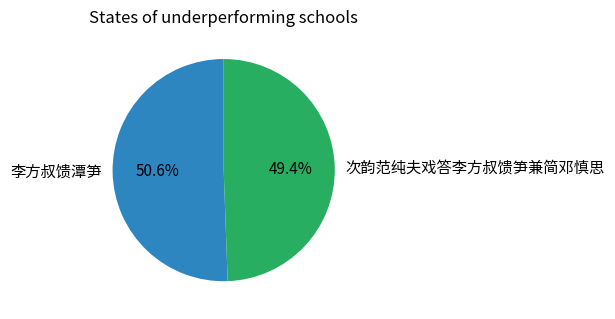

Which category has the smallest portion of the pie?

次韵范纯夫戏答李方叔馈笋兼简邓慎思